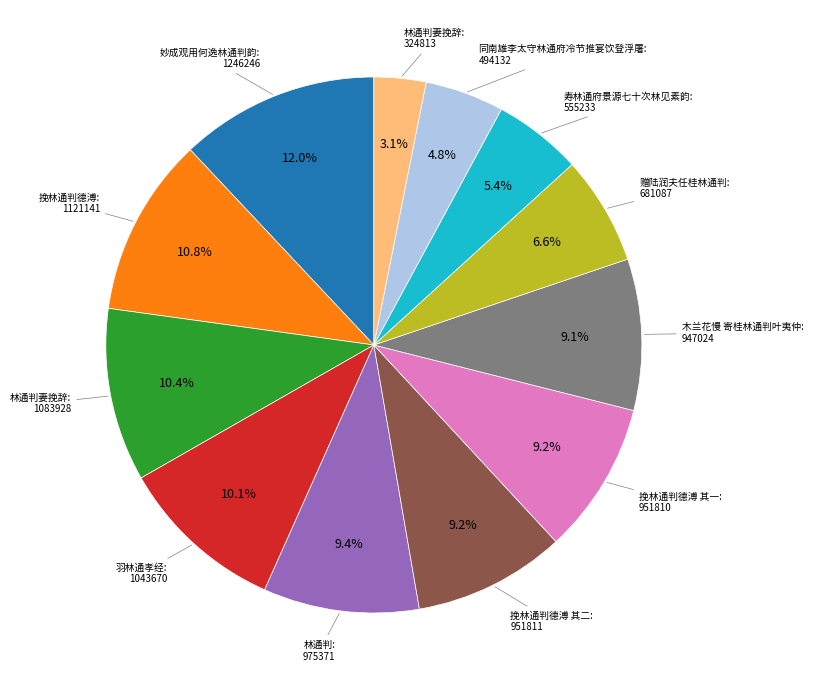

Does any single category account for the majority?

No